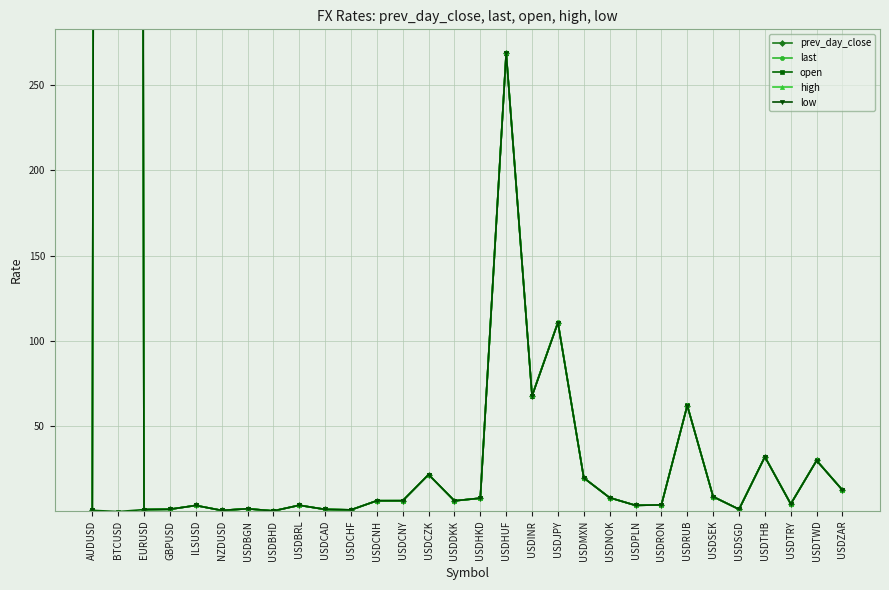

Read the high value at NZDUSD.

0.7